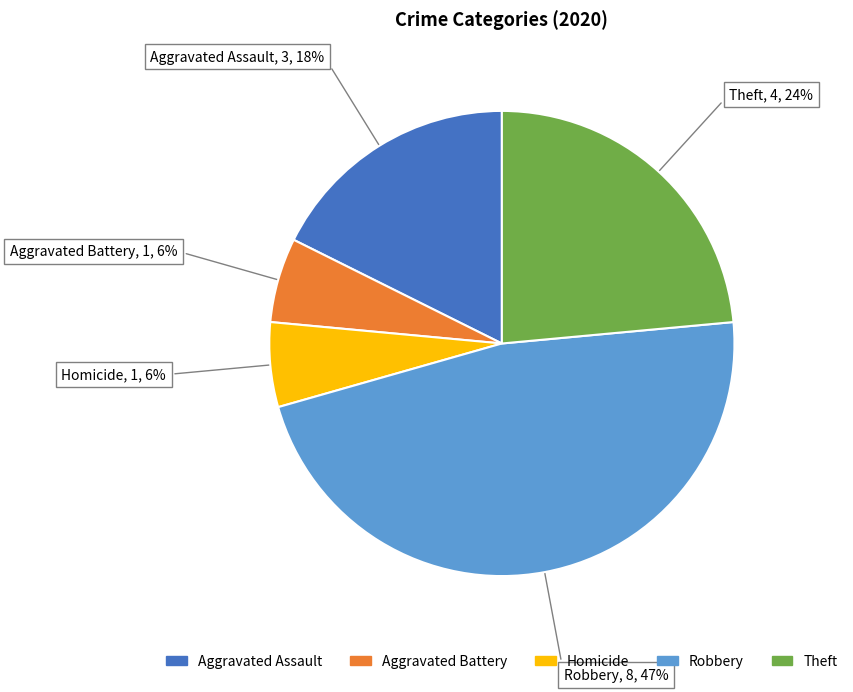

Is there any slice that represents more than half of the pie?

No